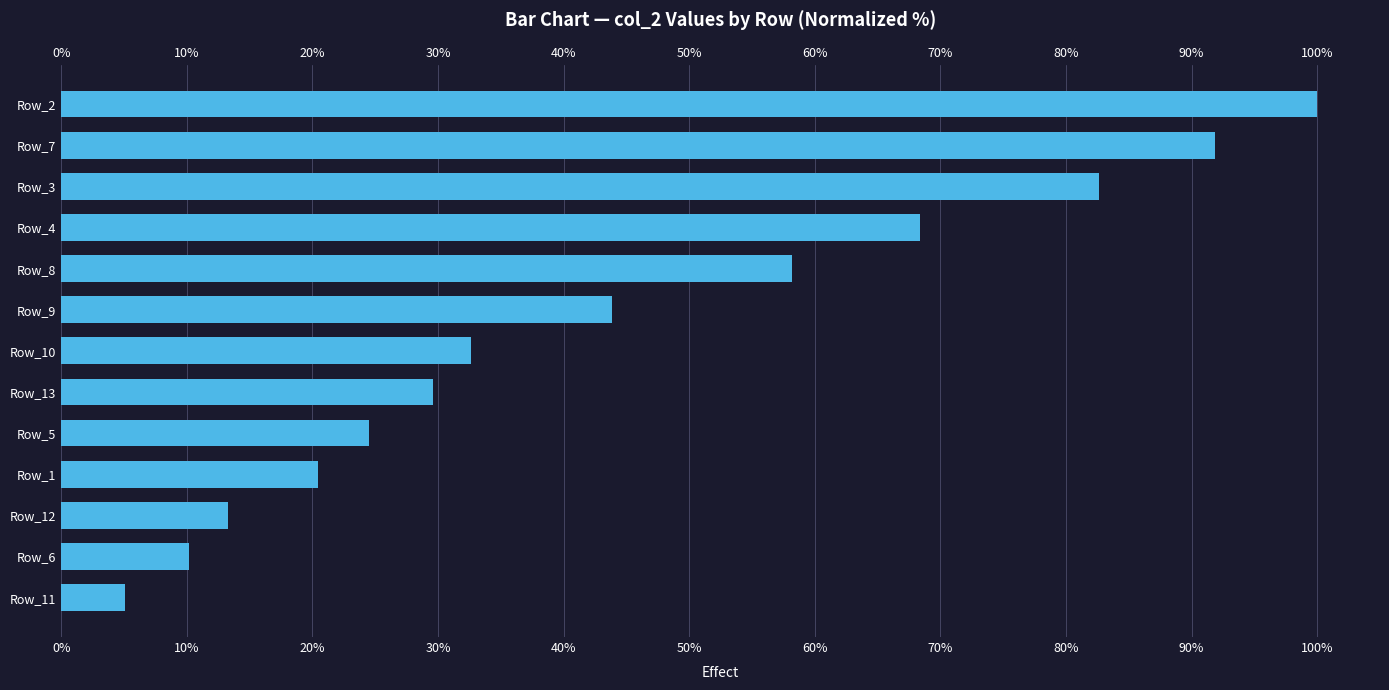

How many data points does each series have?

13